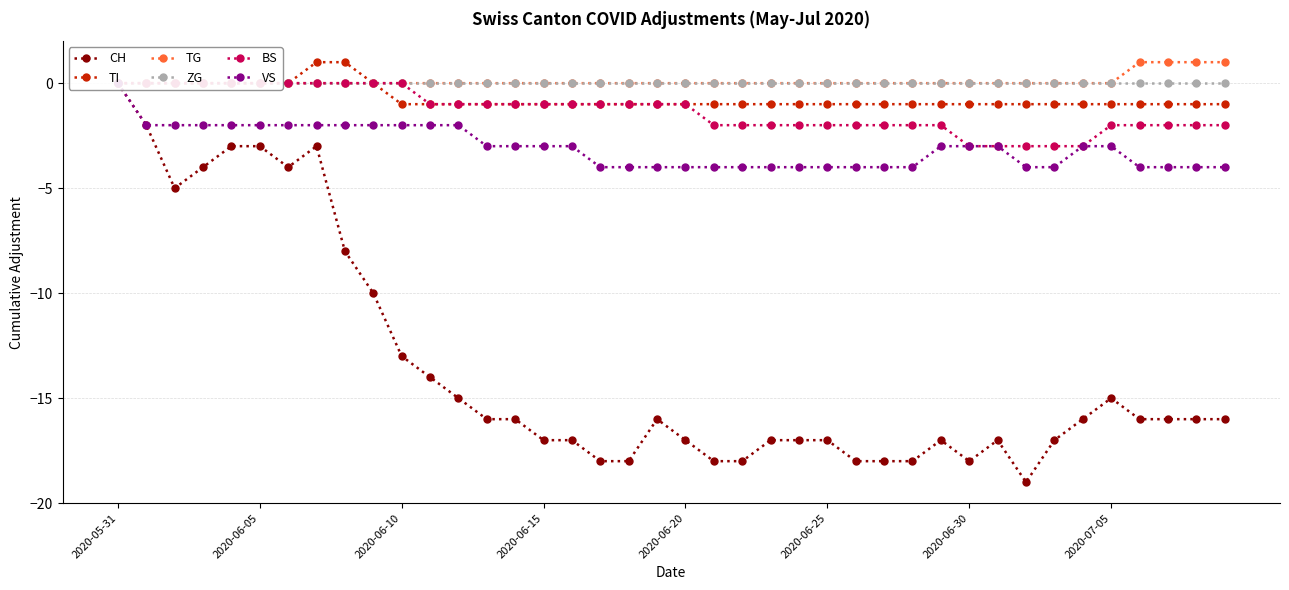

What is the minimum value for CH?

-19